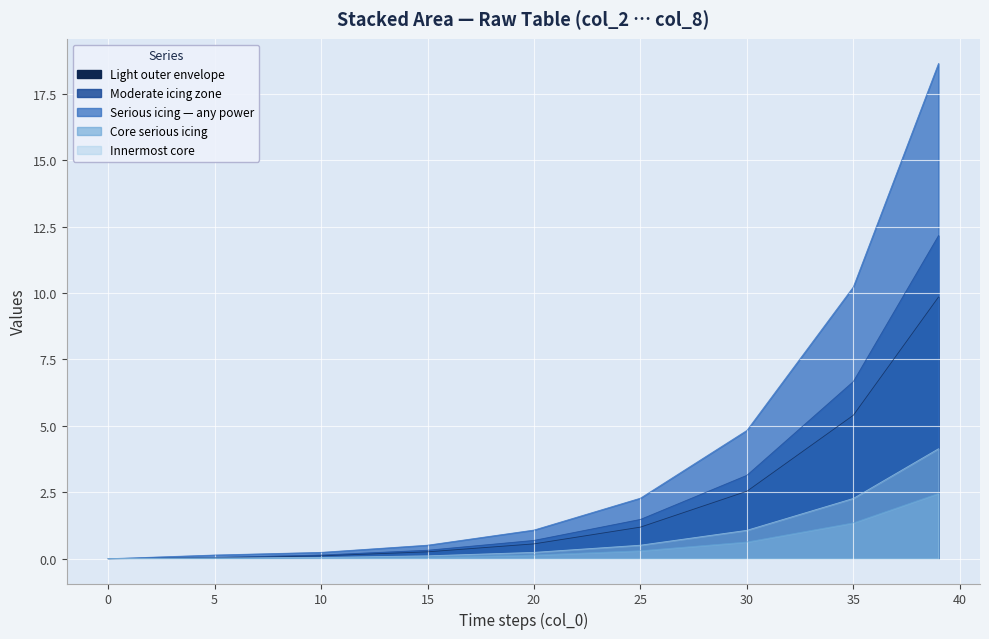

How many categories are shown in the chart?

9